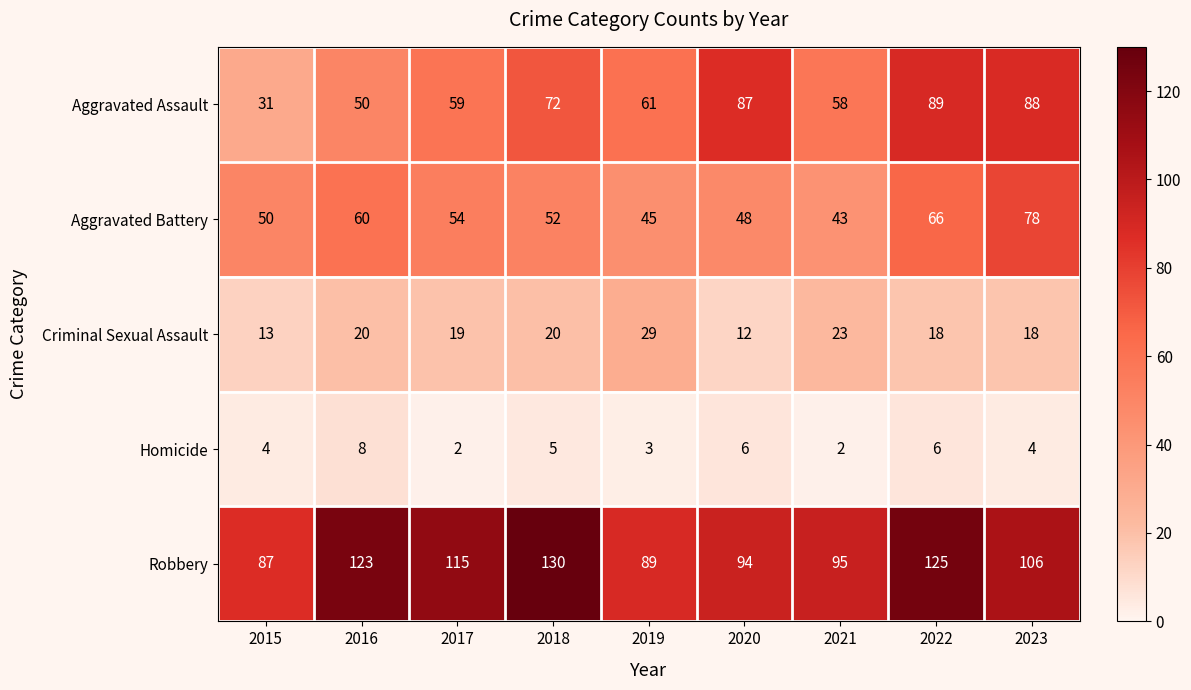

At which category does the chart reach its peak across all series?

2018